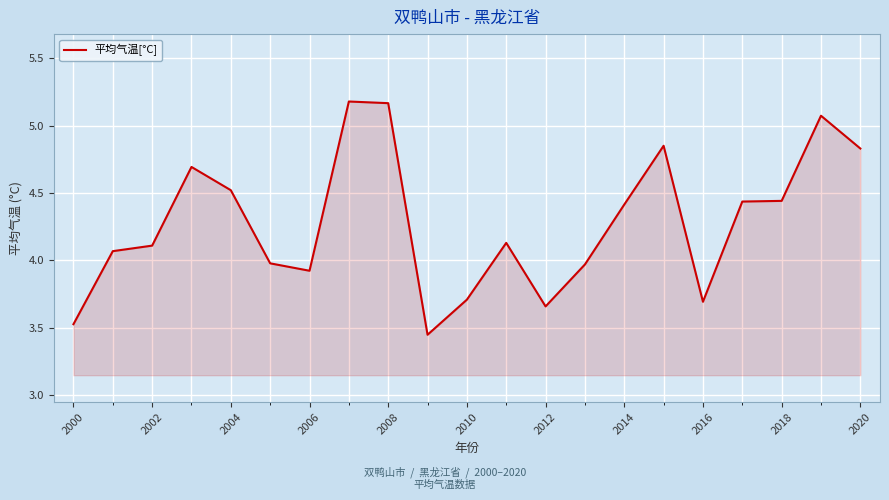

How many values exceed 4?

13